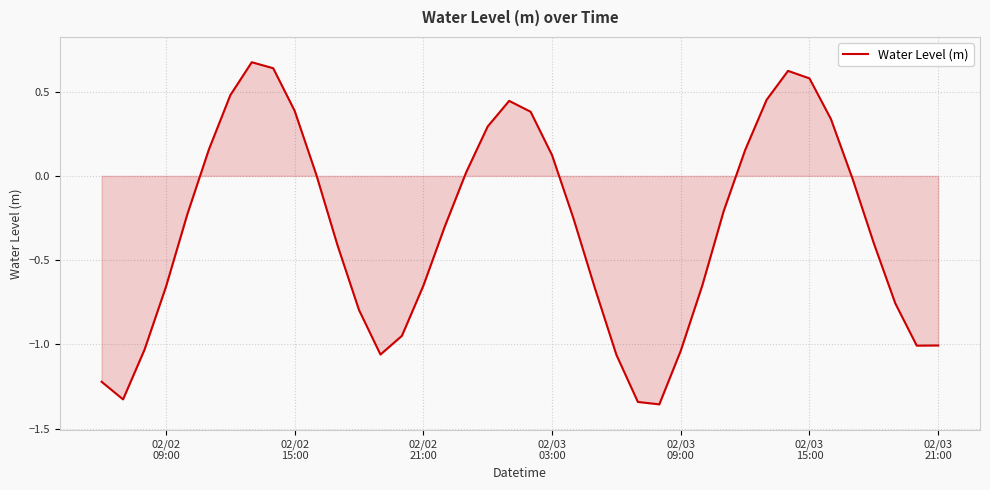

What is the difference between the maximum and minimum values?

2.0